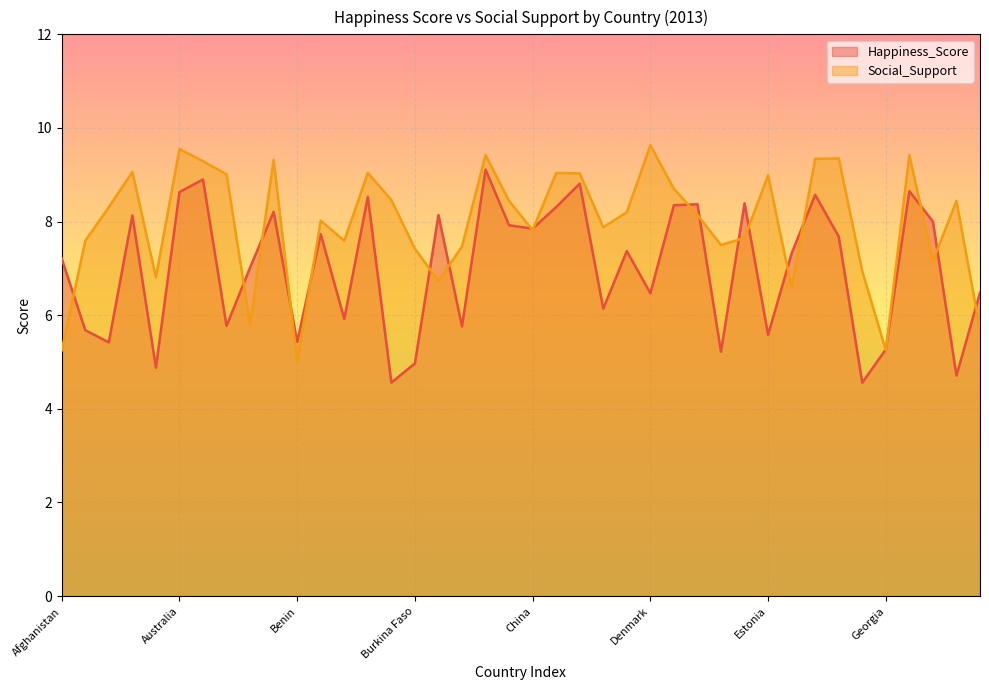

The Happiness_Score series shows 5.4 at Algeria. True or false?

True